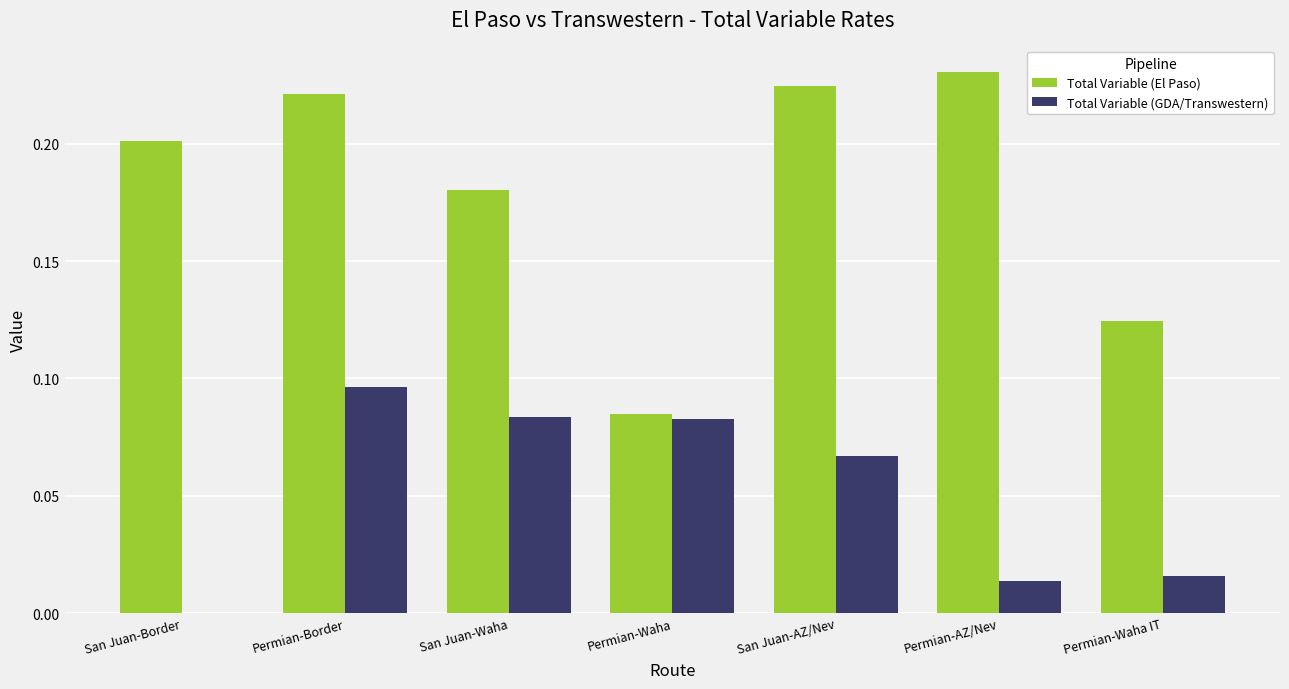

Where is Total Variable (GDA/Transwestern) nearest to the value 0?

San Juan-Border